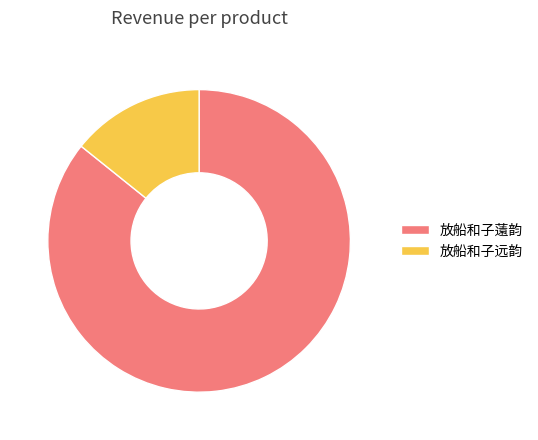

Is there a majority slice in this chart?

Yes